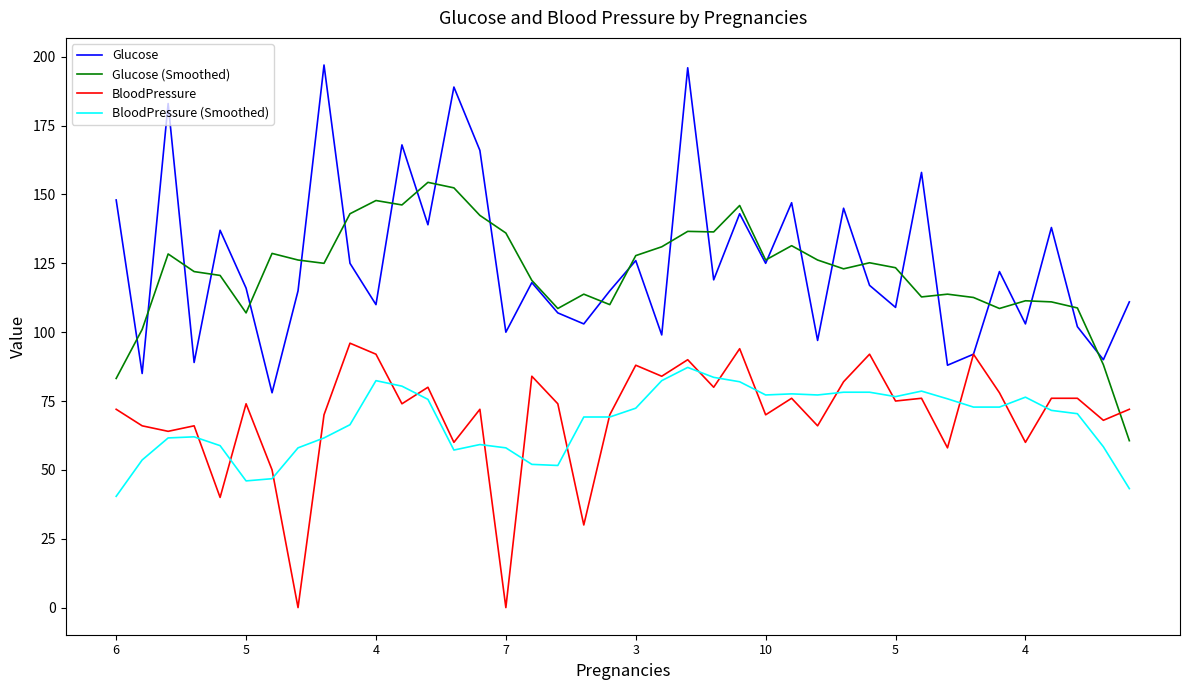

What is the maximum value for BloodPressure (Smoothed)?

87.2